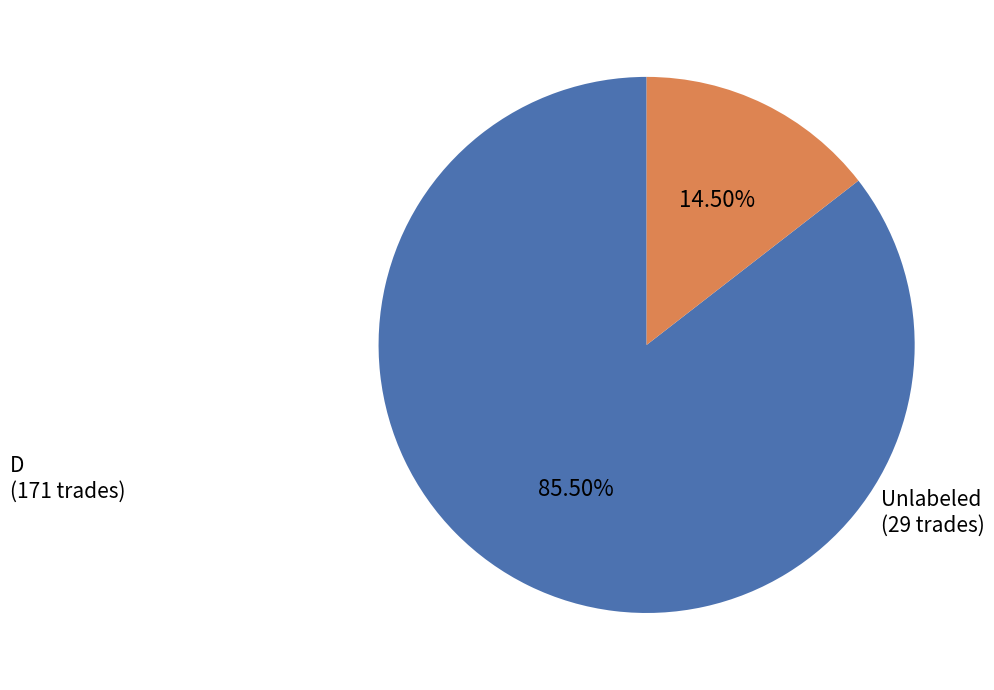

Does any single category account for the majority?

Yes